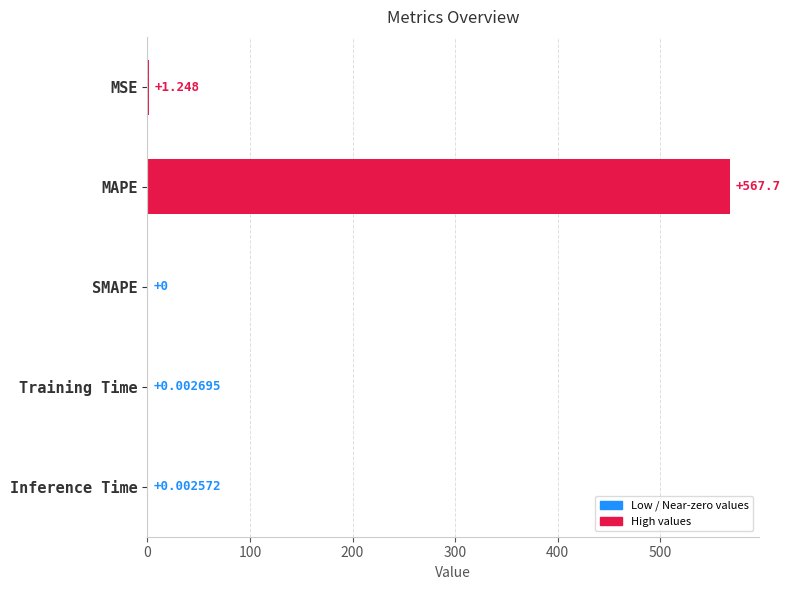

At which label is the value closest to 283?

MSE